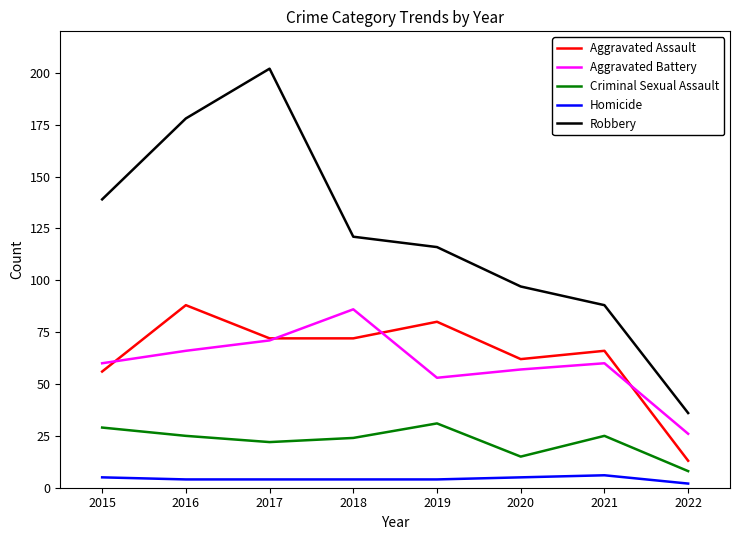

What is the total value across all series at 2019?

284